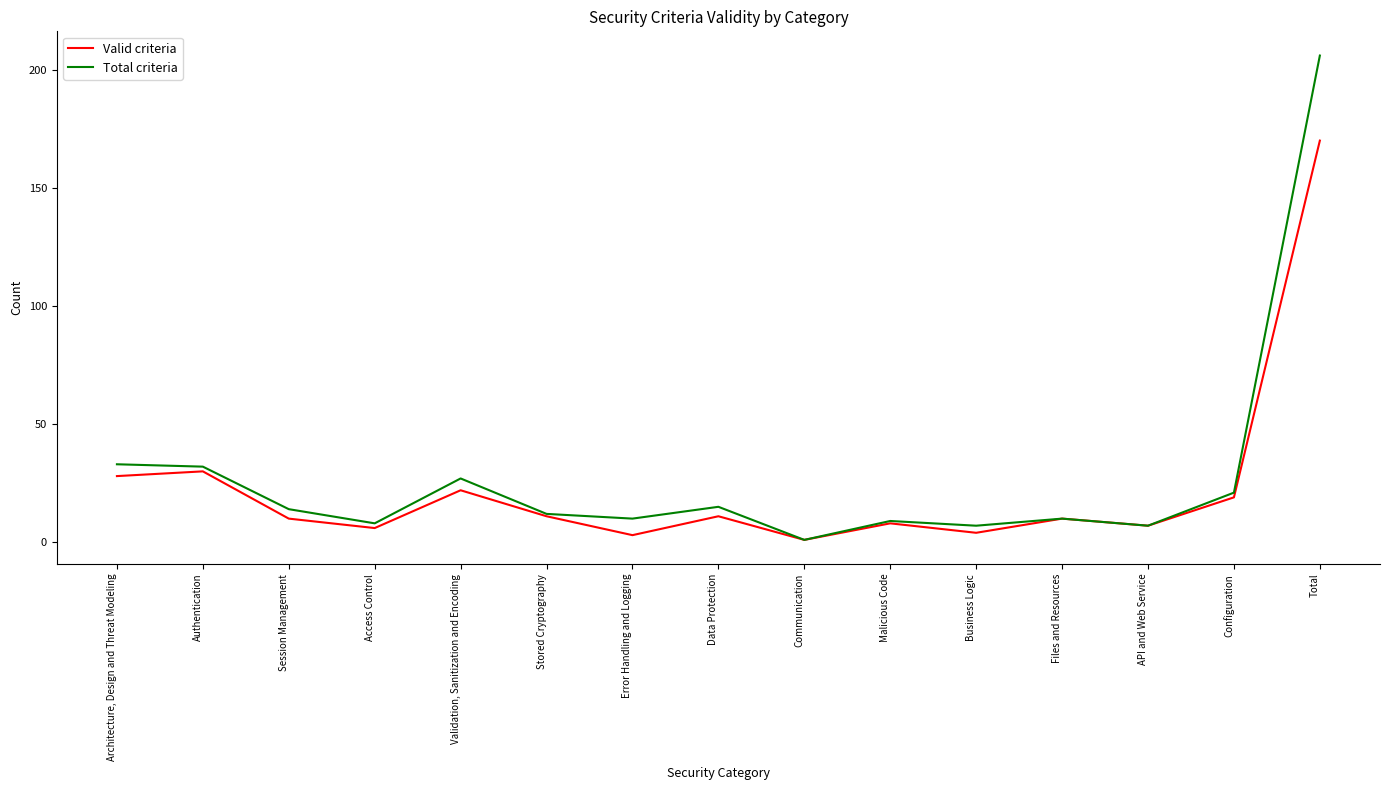

Which series has the widest spread of values?

Total criteria